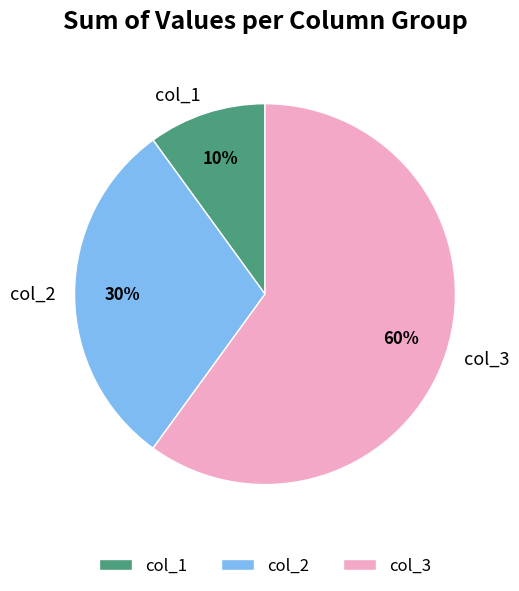

How many slices are in this pie chart?

3